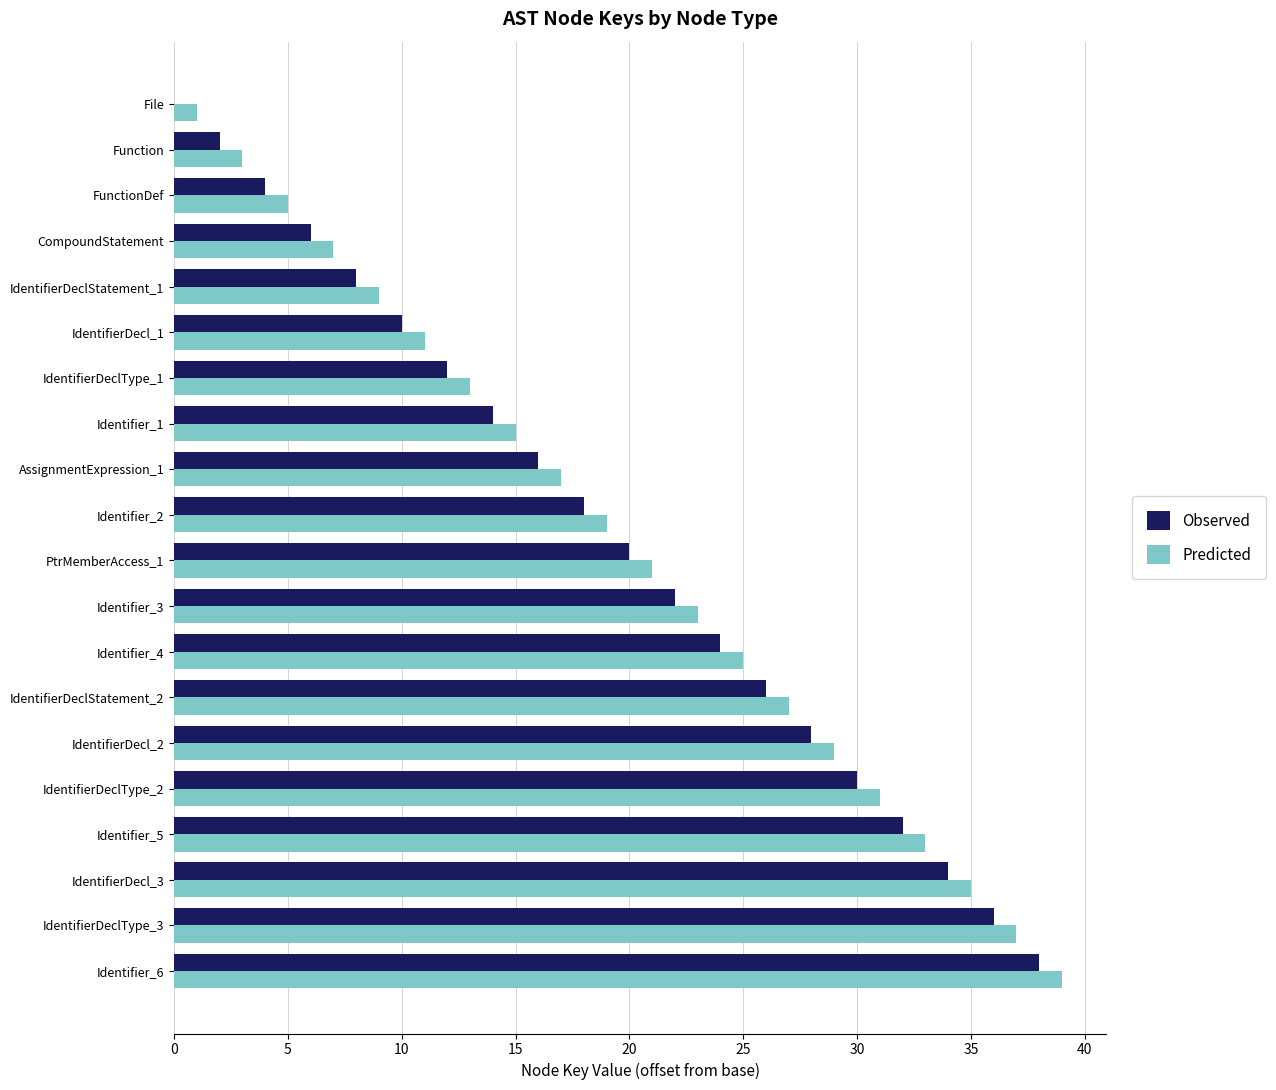

At which category is the sum across all series the highest?

Identifier_6